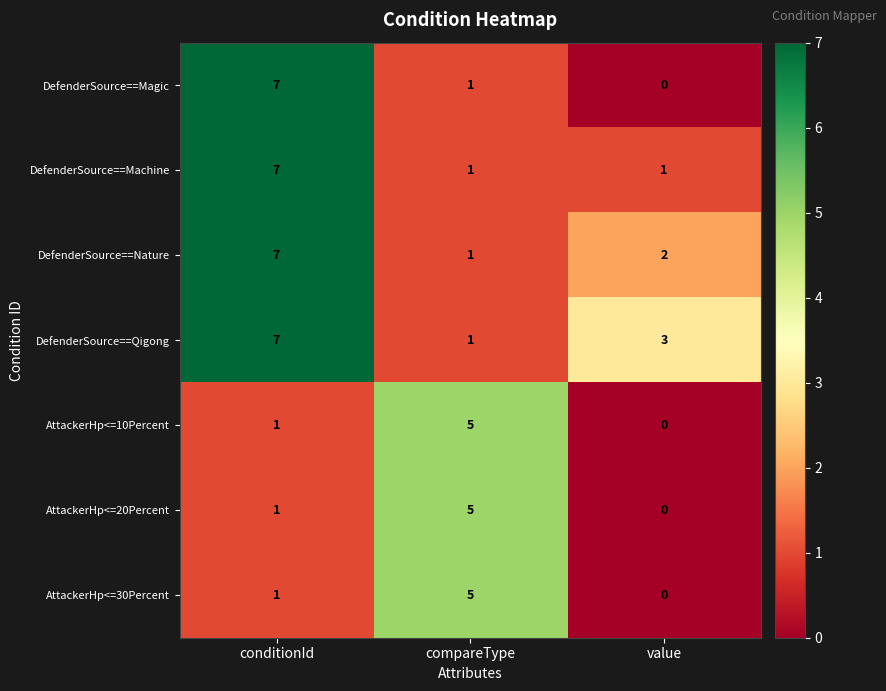

What is the spread (max minus min) of values at conditionId?

6